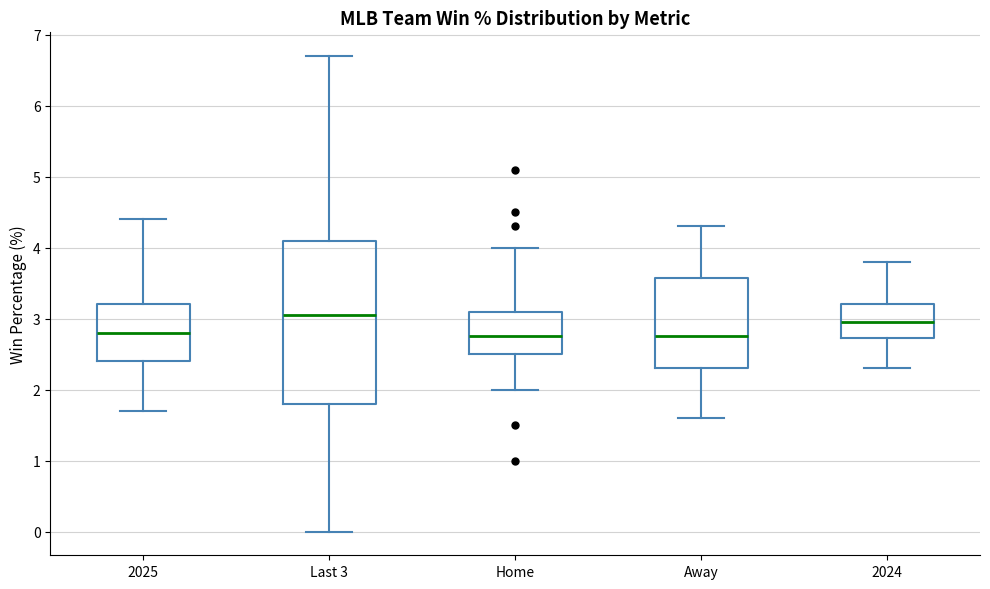

Reading left to right, read every box against the y-axis: the position of its median line, the range the box covers, and the ends of its whiskers. The values are not printed on the chart, so give them approximately, as read against the axis.

2025: median 2.8, box 2.4 to 3.2, whiskers 1.7 to 4.4
Last 3: median 3.1, box 1.8 to 4.1, whiskers 0.0 to 6.7
Home: median 2.8, box 2.5 to 3.1, whiskers 2.0 to 4.0
Away: median 2.8, box 2.3 to 3.6, whiskers 1.6 to 4.3
2024: median 3.0, box 2.7 to 3.2, whiskers 2.3 to 3.8